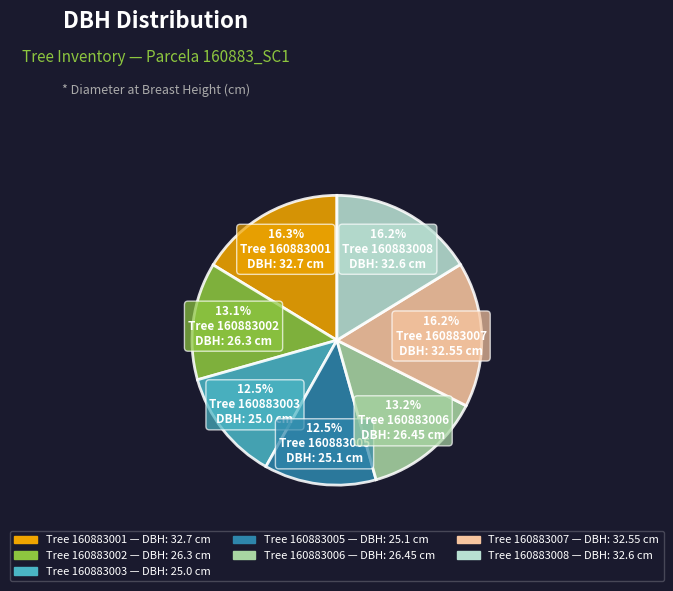

Does any single category account for the majority?

No